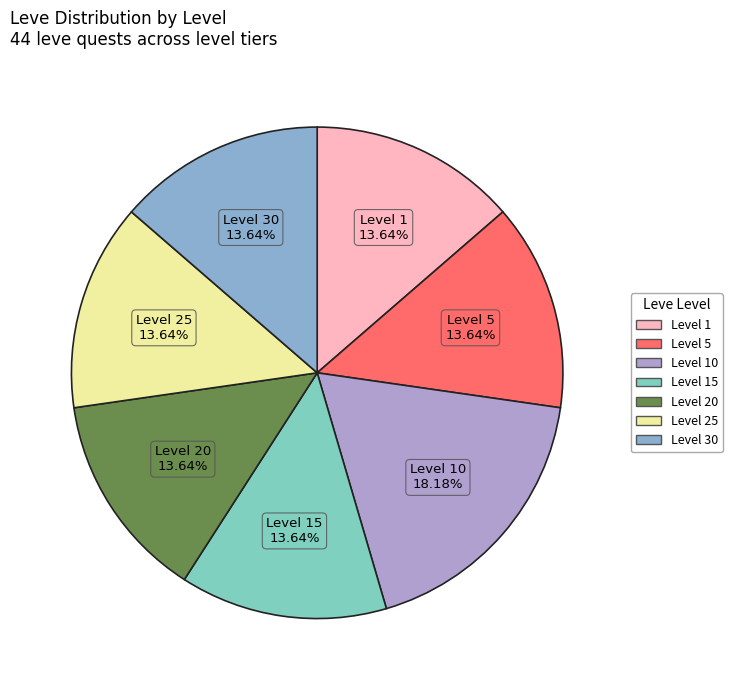

How many slices are in this pie chart?

7